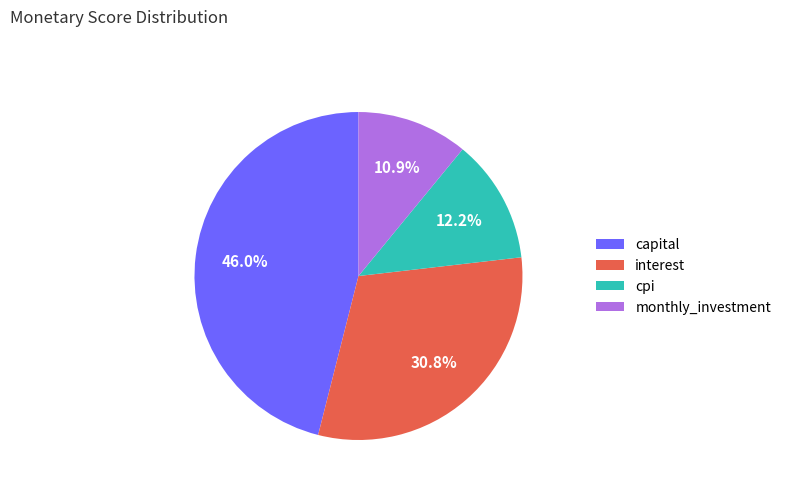

Do interest and cpi together represent more than half of the pie?

No